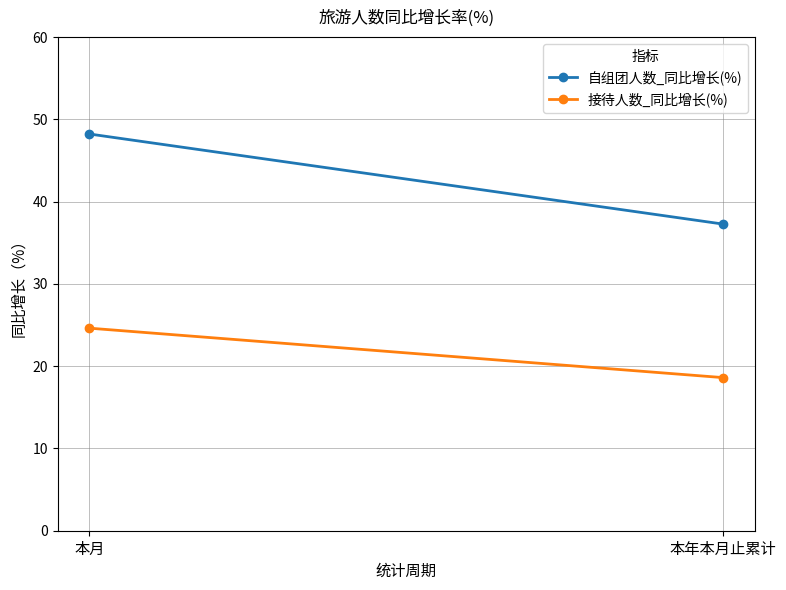

Is the value of 自组团人数_同比增长(%) at 本月 greater than the value of 接待人数_同比增长(%) at 本年本月止累计?

Yes